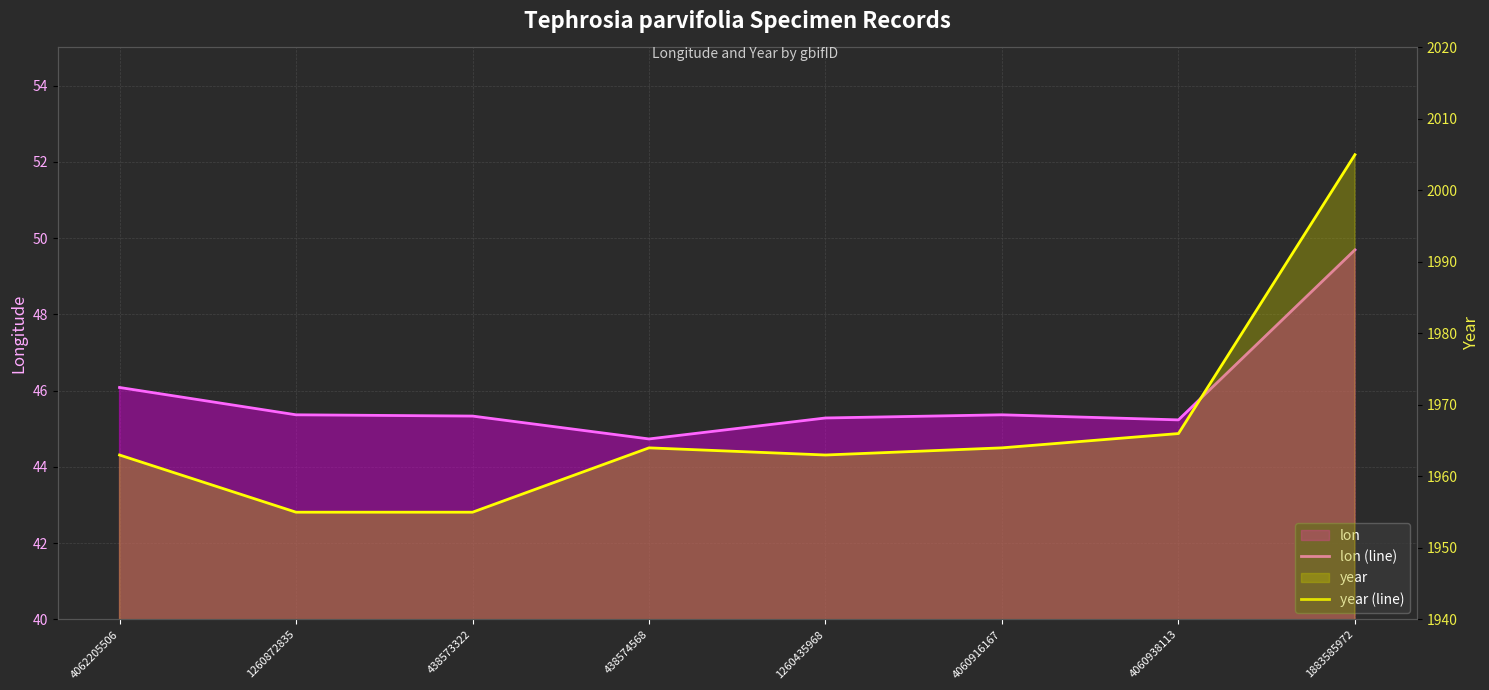

How many interior local valleys does the year (line) series have?

1